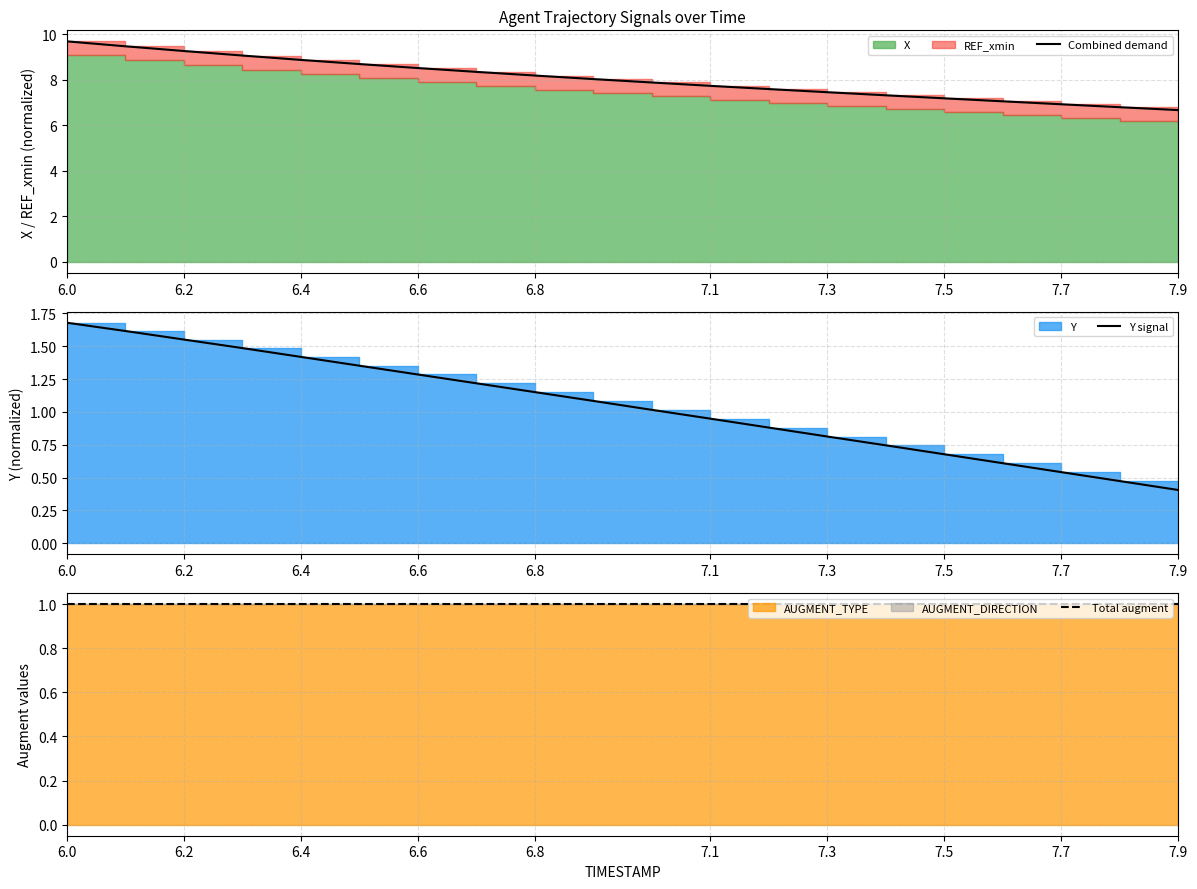

What is the highest value of the Y signal series?

1.7